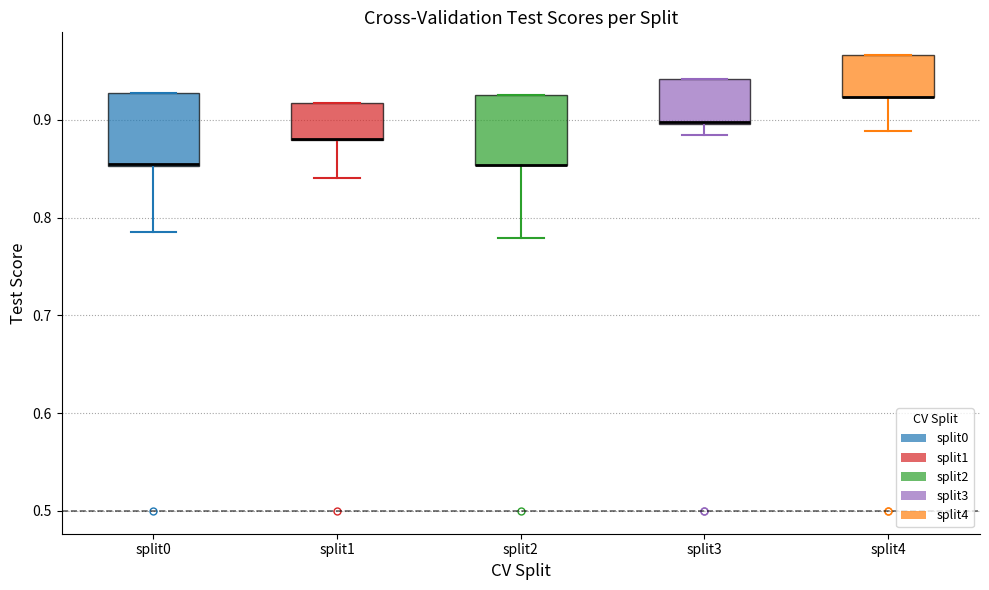

Where is the lower edge of the box for split2 on the y-axis? The values are not printed on the chart, so give them approximately, as read against the axis.

0.85